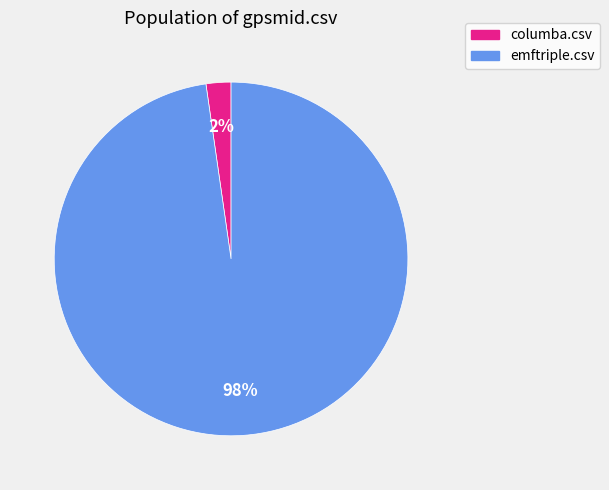

To the nearest percent, what percentage of the pie is columba.csv?

2%